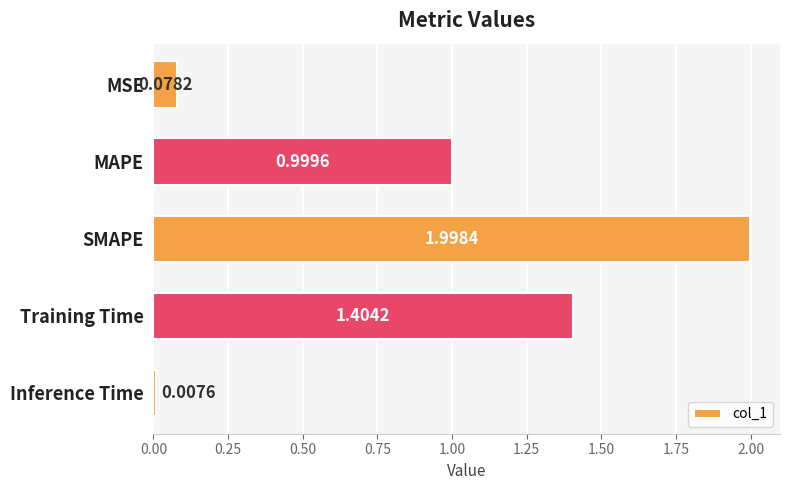

Which label corresponds to the largest value in the chart?

SMAPE